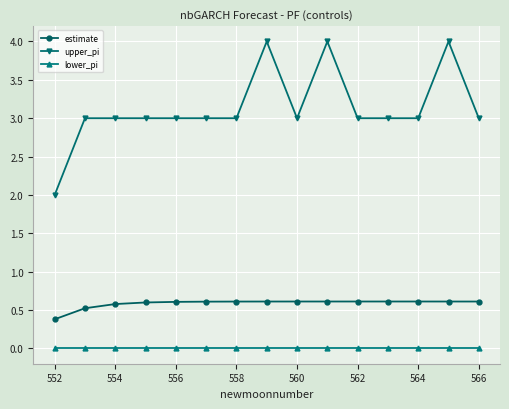

Reading left to right, list all the values displayed in this chart.

estimate: 0.4	0.5	0.6	0.6	0.6	0.6	0.6	0.6	0.6	0.6	0.6	0.6	0.6	0.6	0.6
upper_pi: 2.0	3.0	3.0	3.0	3.0	3.0	3.0	4.0	3.0	4.0	3.0	3.0	3.0	4.0	3.0
lower_pi: 0.0	0.0	0.0	0.0	0.0	0.0	0.0	0.0	0.0	0.0	0.0	0.0	0.0	0.0	0.0